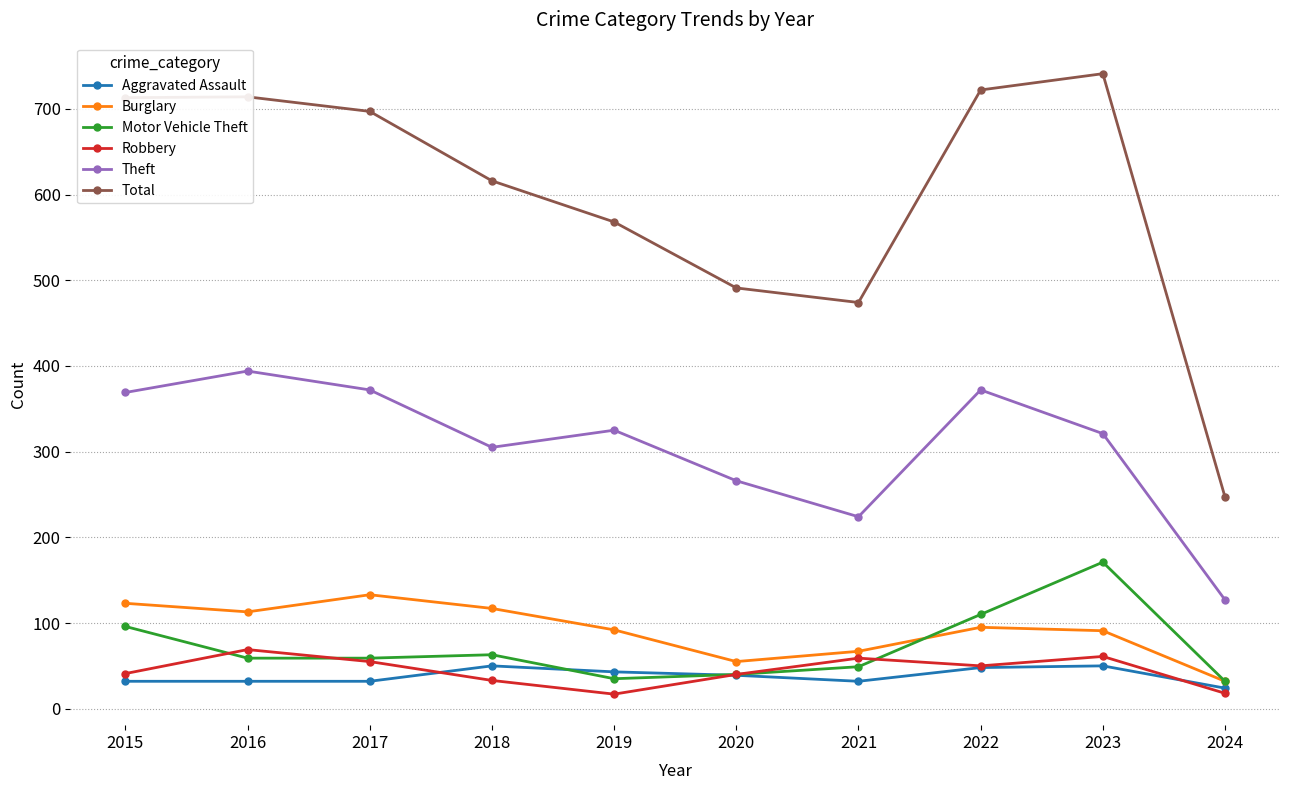

What is the lowest value of the Total series?

247